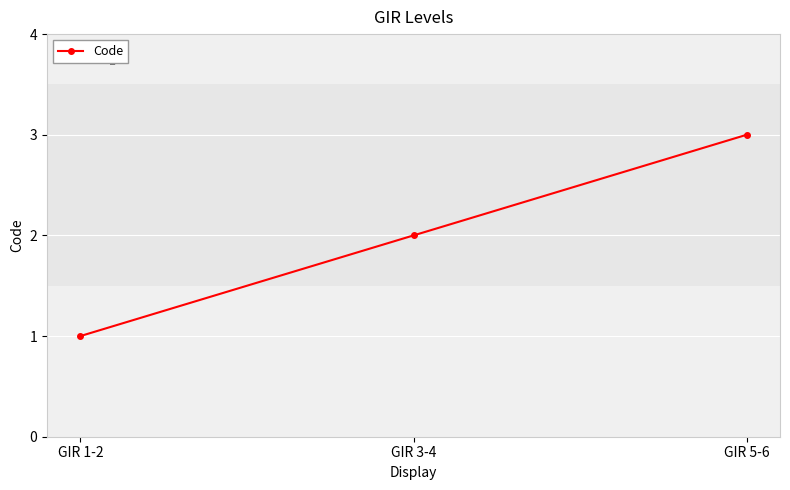

Rank the categories by value from lowest to highest.

GIR 1-2, GIR 3-4, GIR 5-6